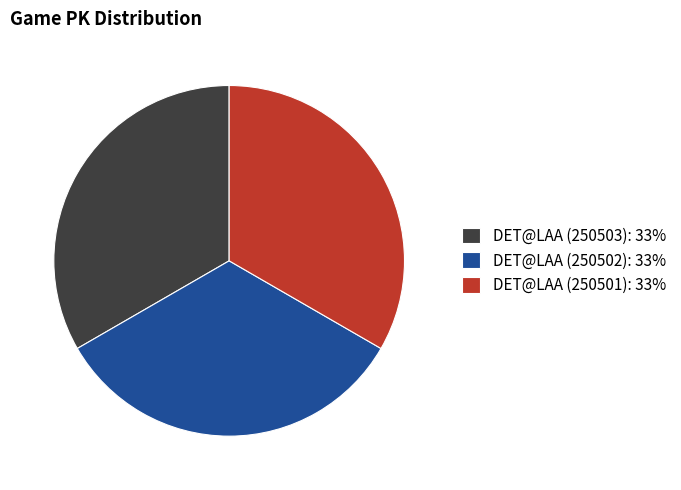

True or false: DET@LAA (250501): 33% accounts for 33% of the total.

True